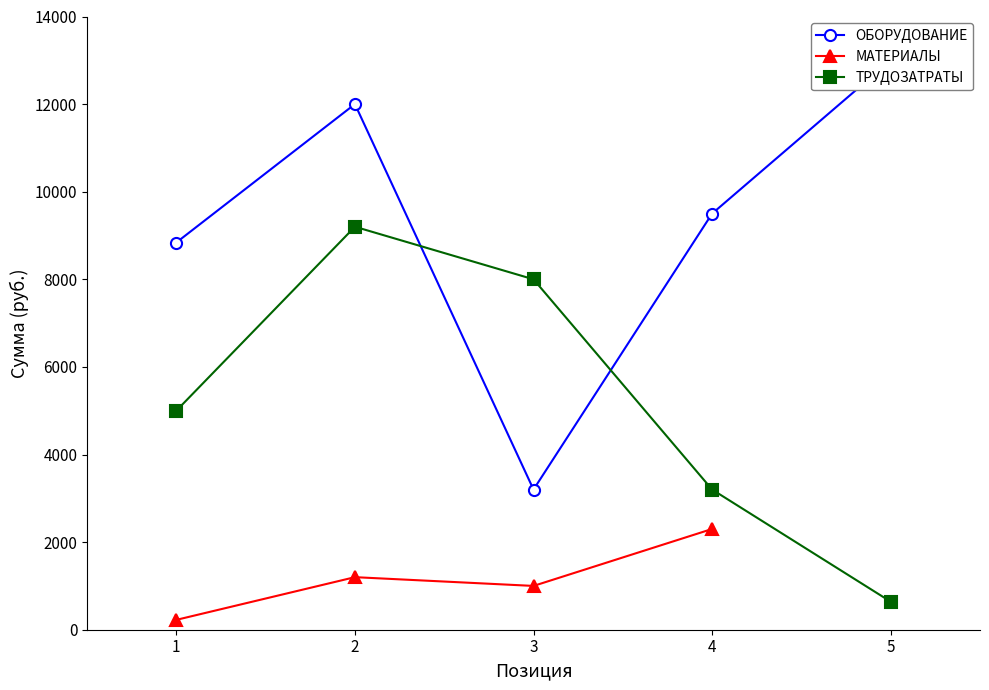

At which category does the chart reach its peak across all series?

5